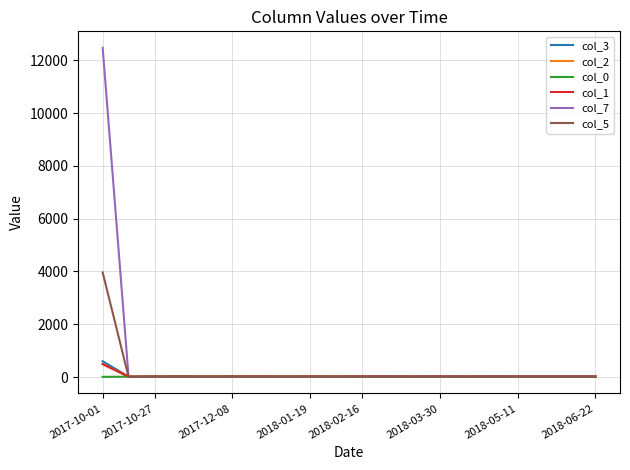

Which category has the highest value across all series?

2017-10-01